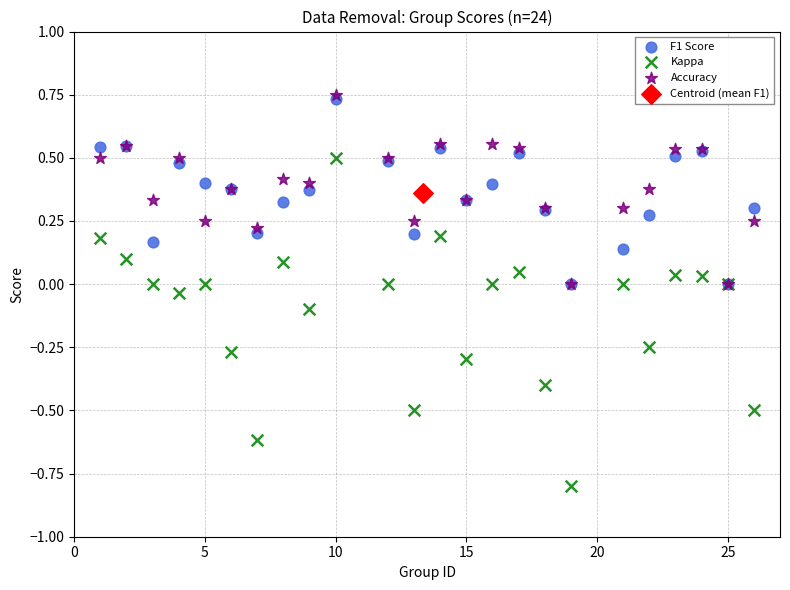

Which series contains the lowest Y value?

Kappa